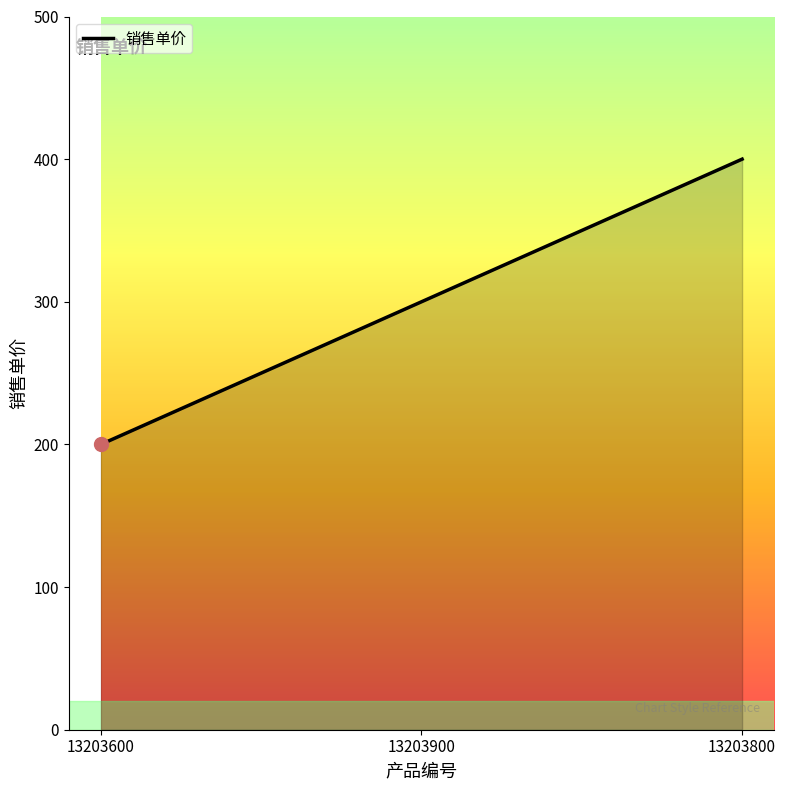

The value at 13203600 is 311. True or false?

False